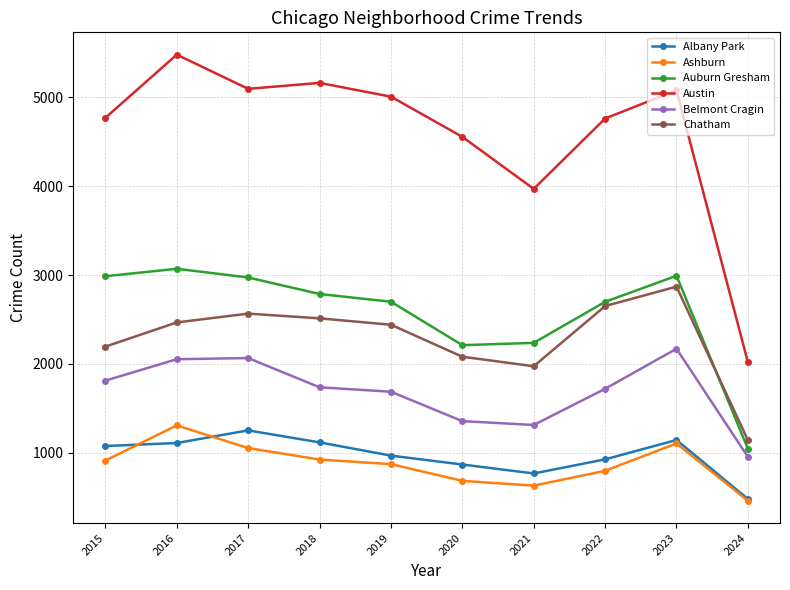

Is the value of Albany Park at 2017 greater than the value of Auburn Gresham at 2018?

No